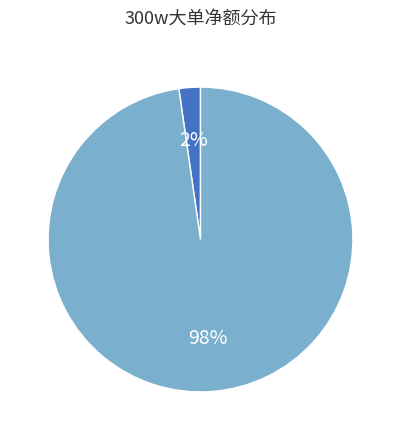

To the nearest percent, what is the average slice percentage?

50%